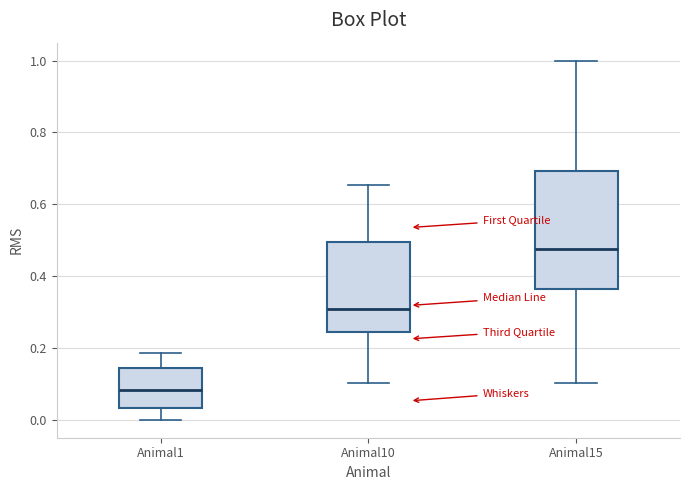

Which box is the tallest, from its lower edge to its upper edge?

Animal15